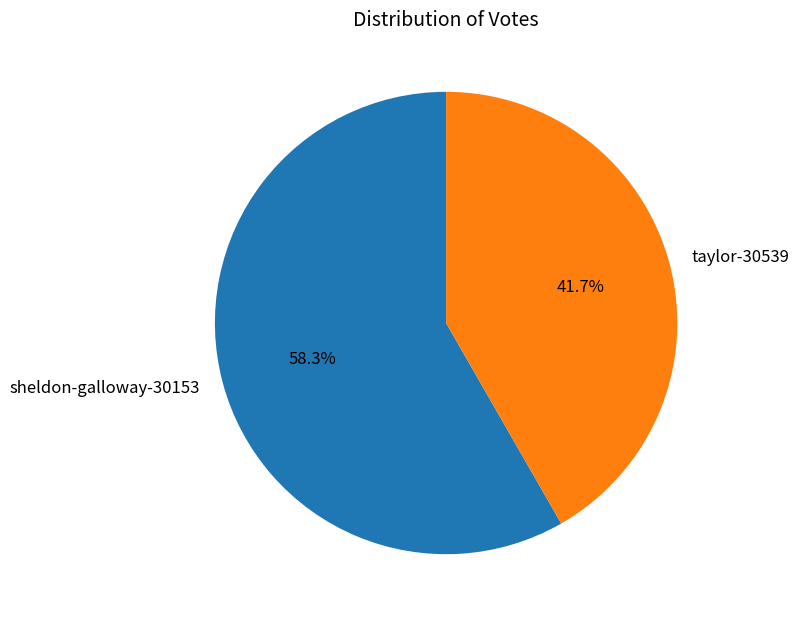

How many segments does this pie chart have?

2